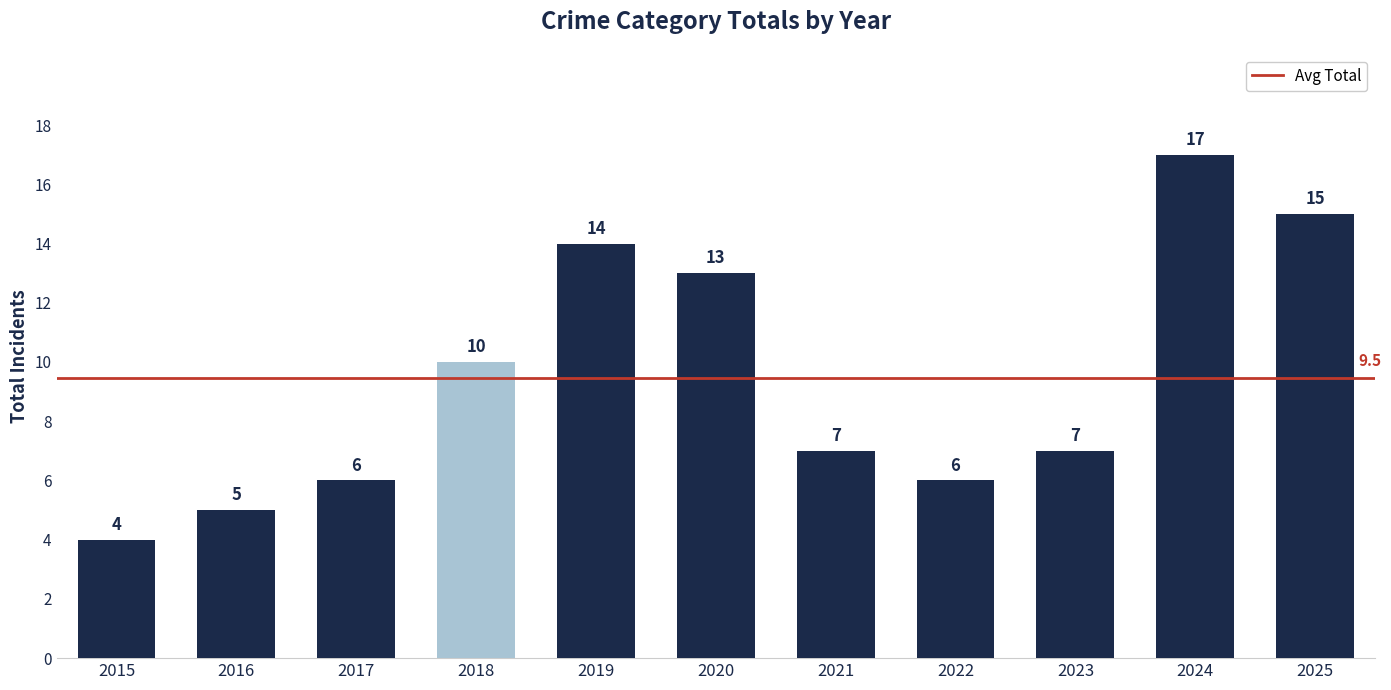

How many data points does each series have?

11